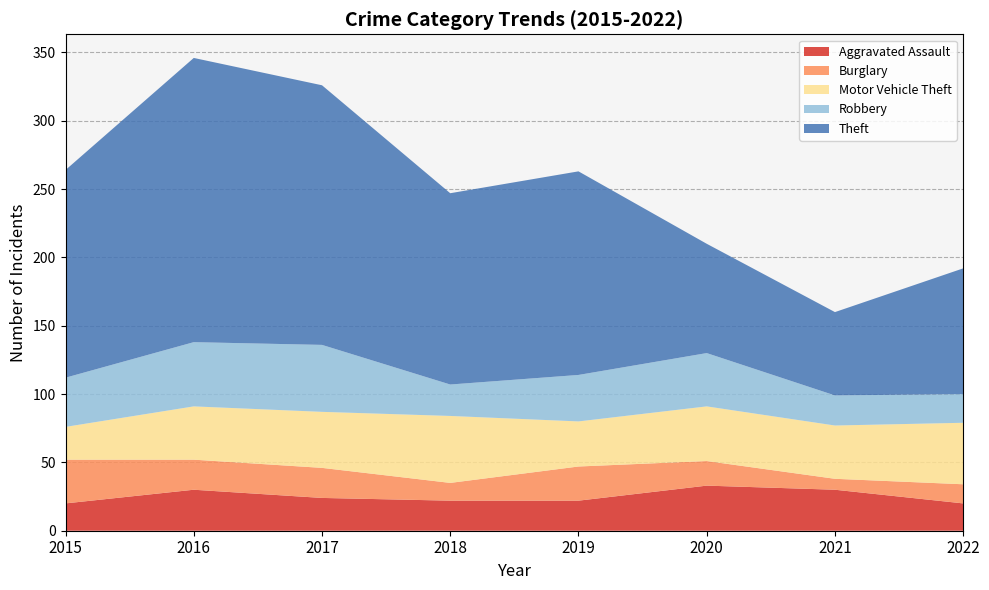

Reading left to right, what are all the values shown in this chart?

Aggravated Assault: 2015=20	2016=30	2017=24	2018=22	2019=22	2020=33	2021=30	2022=20
Burglary: 2015=32	2016=22	2017=22	2018=13	2019=25	2020=18	2021=8	2022=14
Motor Vehicle Theft: 2015=24	2016=39	2017=41	2018=49	2019=33	2020=40	2021=39	2022=45
Robbery: 2015=36	2016=47	2017=49	2018=23	2019=34	2020=39	2021=22	2022=21
Theft: 2015=152	2016=208	2017=190	2018=140	2019=149	2020=80	2021=61	2022=92